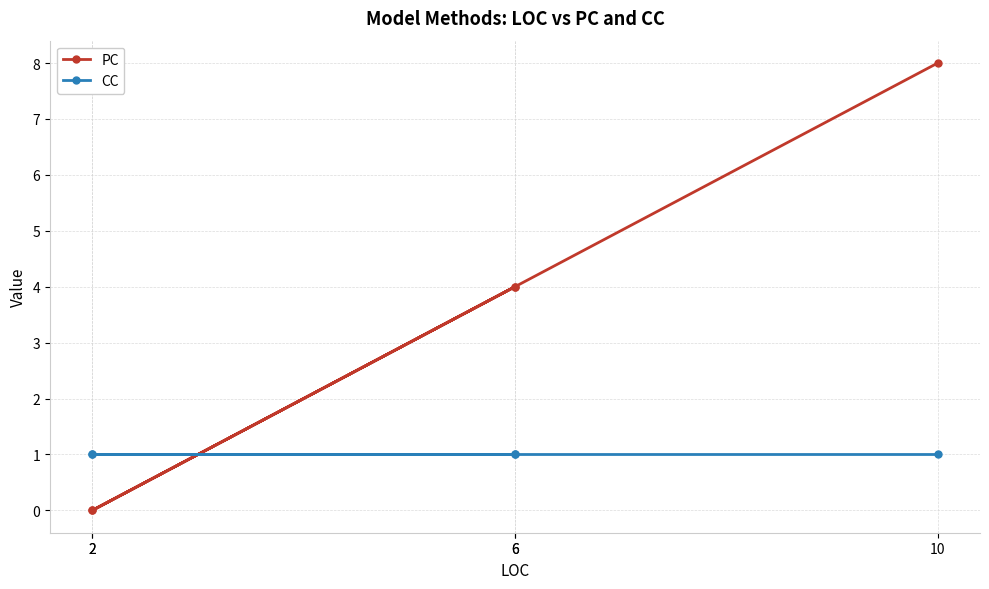

Where is PC nearest to the value 4?

6